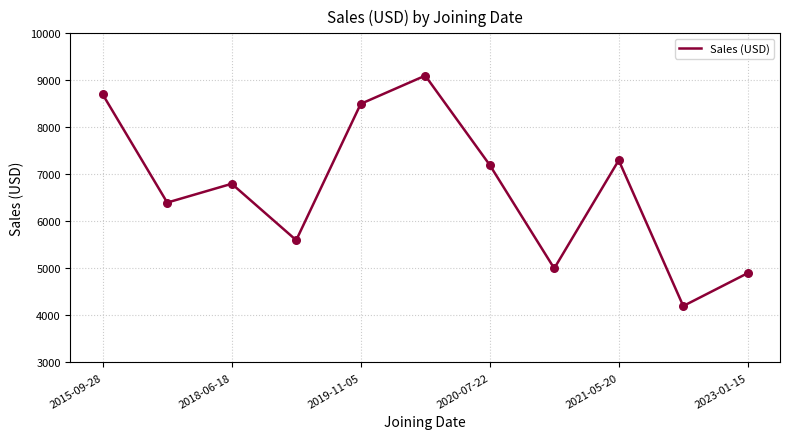

What is the smallest value displayed?

4200